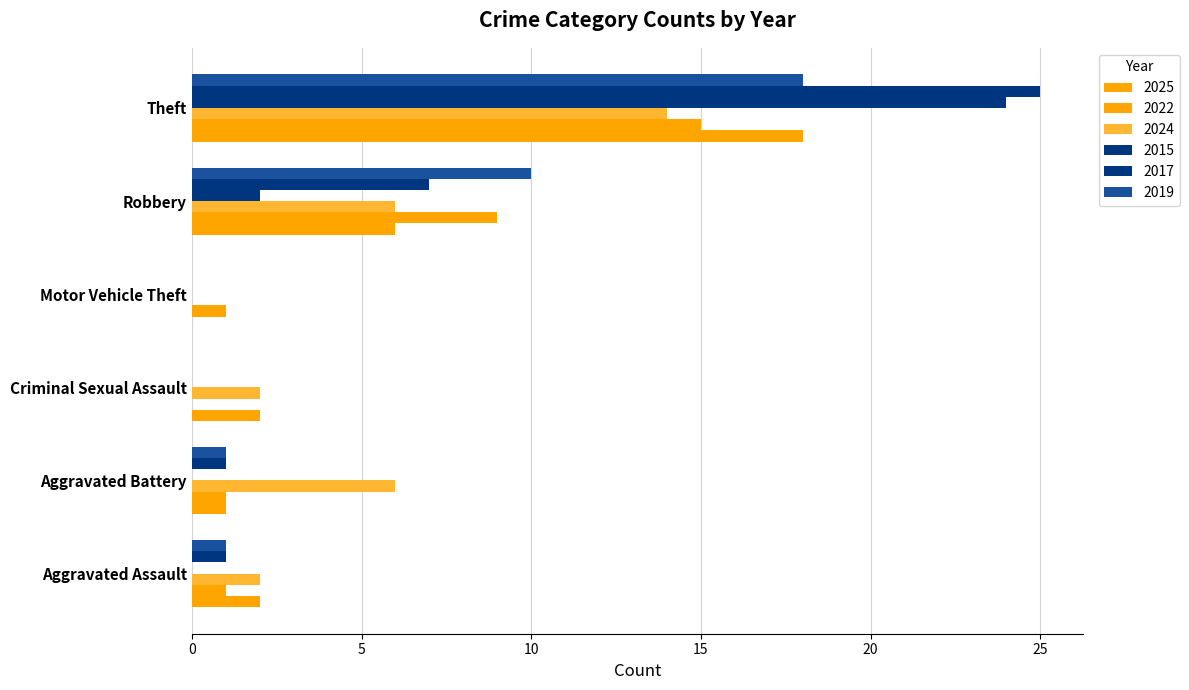

The 2025 series shows 9 at Robbery. True or false?

False